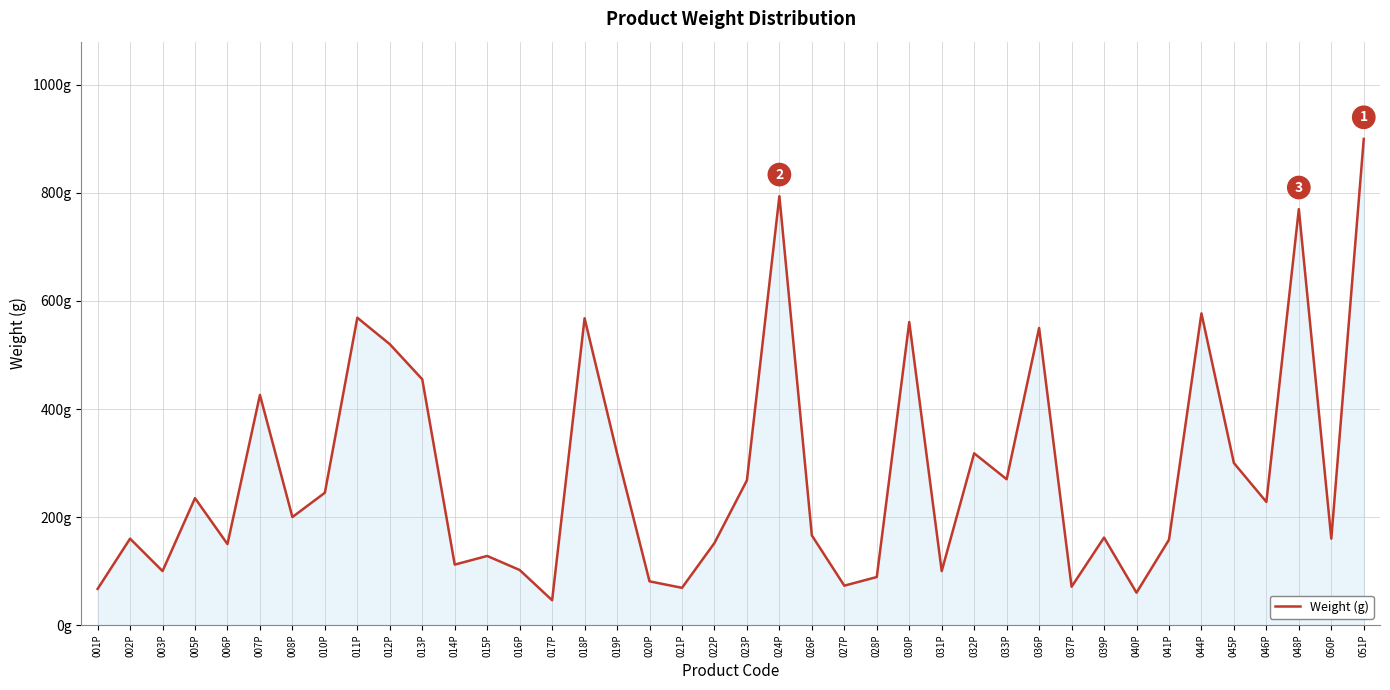

List the labels in order of value, largest first.

051P, 024P, 048P, 044P, 011P, 018P, 030P, 036P, 012P, 013P, 007P, 019P, 032P, 045P, 033P, 023P, 010P, 005P, 046P, 008P, 026P, 039P, 002P, 050P, 041P, 022P, 006P, 015P, 014P, 016P, 003P, 031P, 028P, 020P, 027P, 037P, 021P, 001P, 040P, 017P